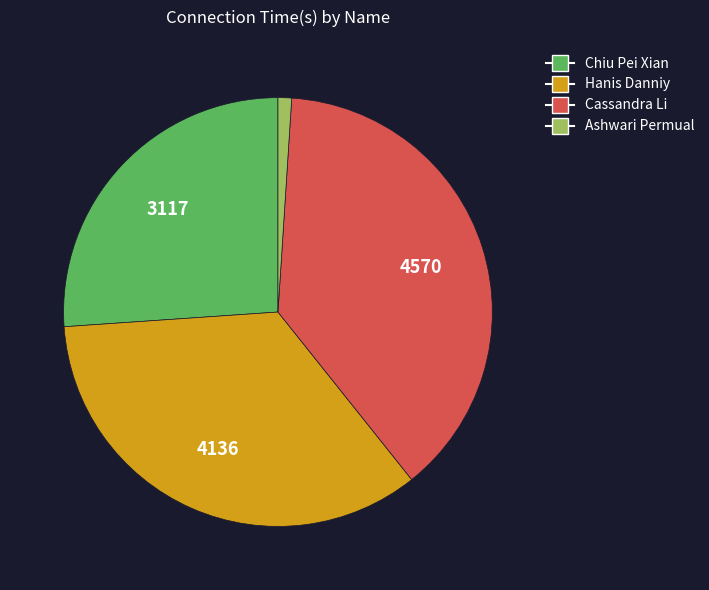

How many slices are in this pie chart?

4